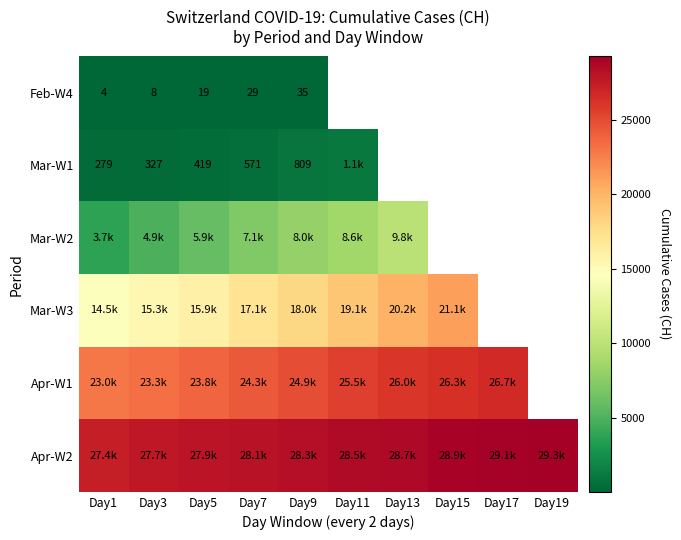

What is the minimum value shown in the chart?

4